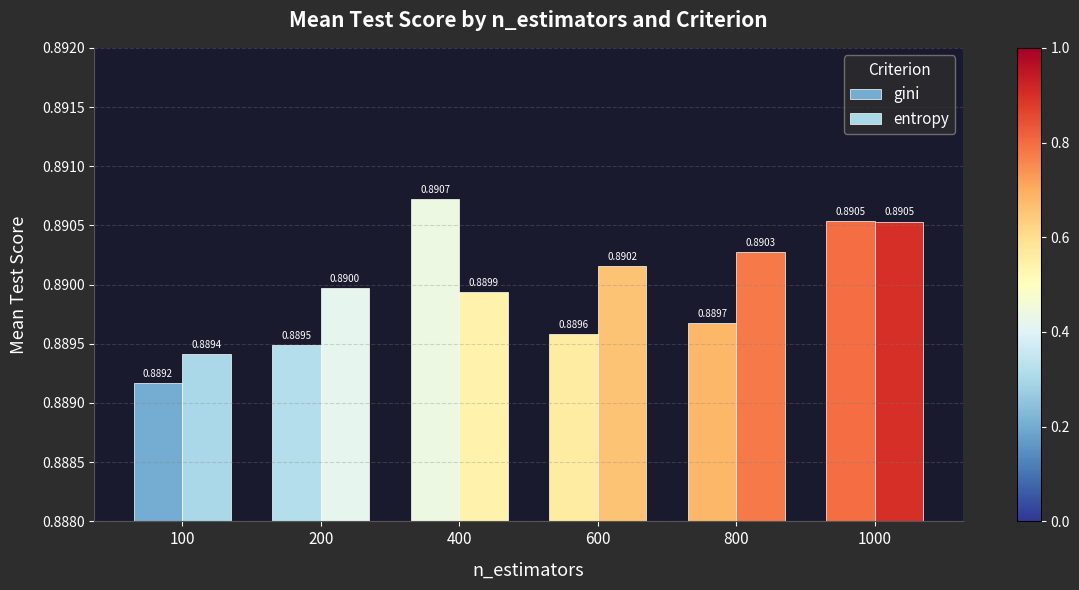

How many bars are there in total?

12